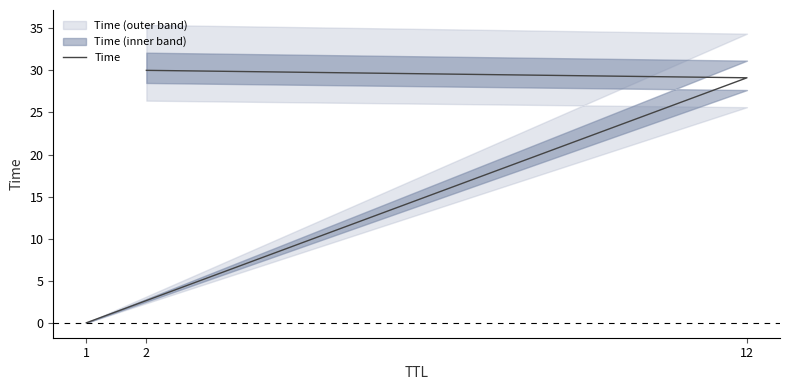

Is this an area chart (filled region under the line)?

No